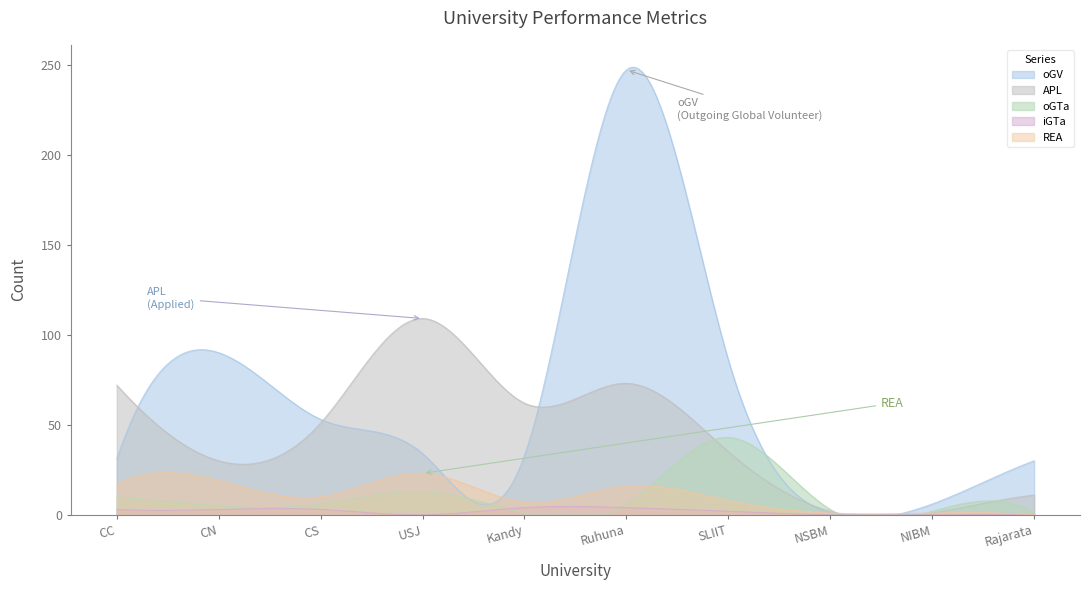

What is the difference between the second highest and second lowest values in the APL series?

109.0